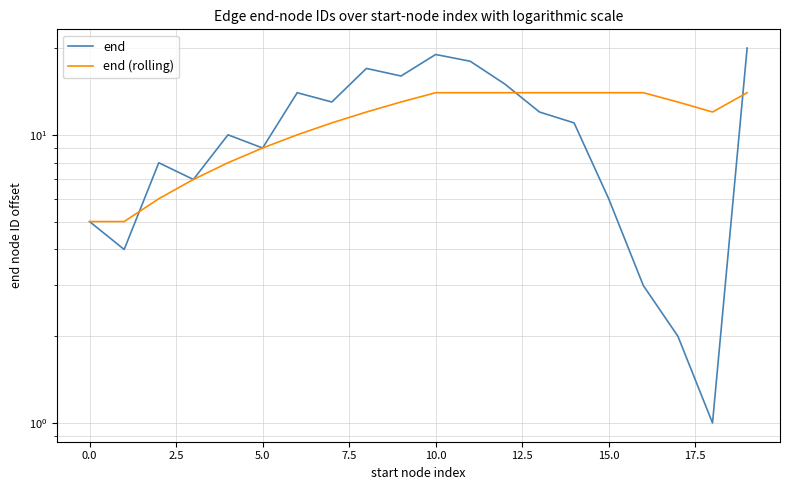

Which series has the widest spread of values?

end